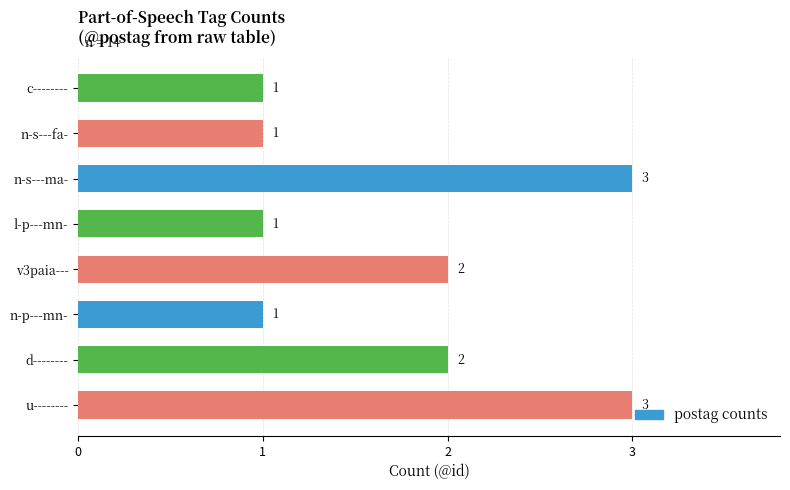

What is the greatest value displayed?

3